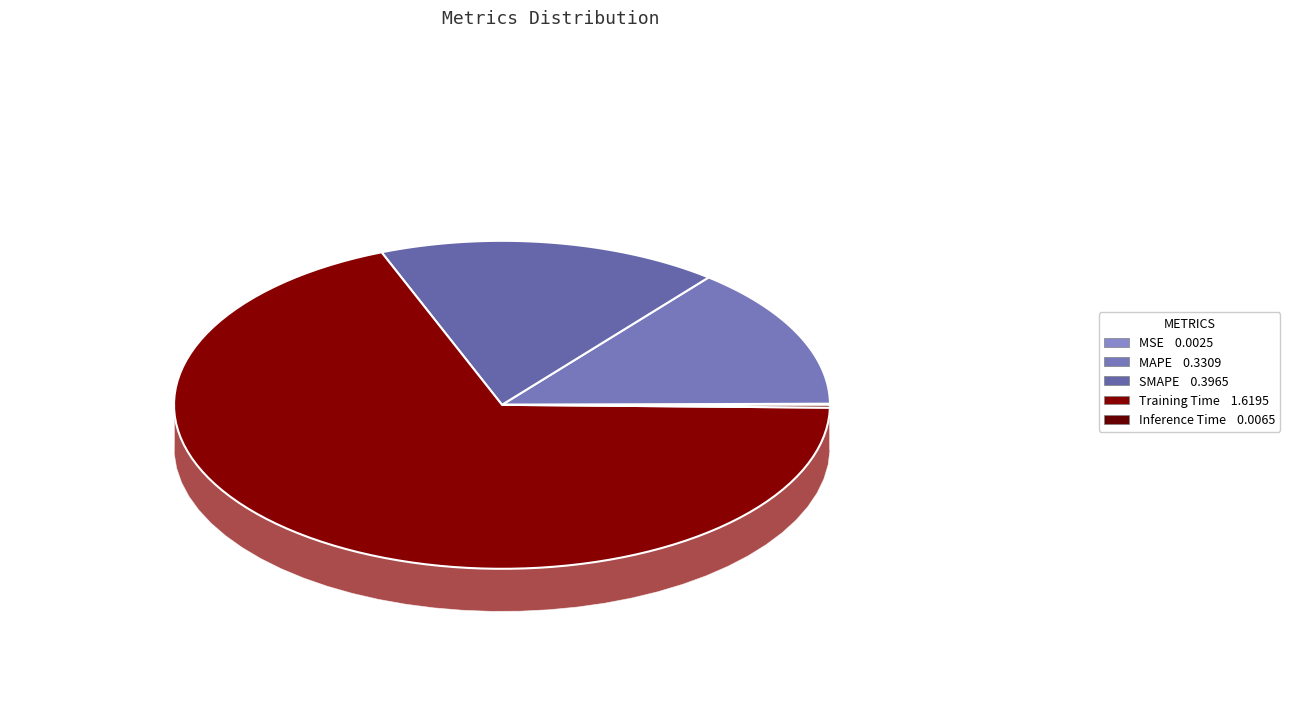

How many segments does this pie chart have?

5